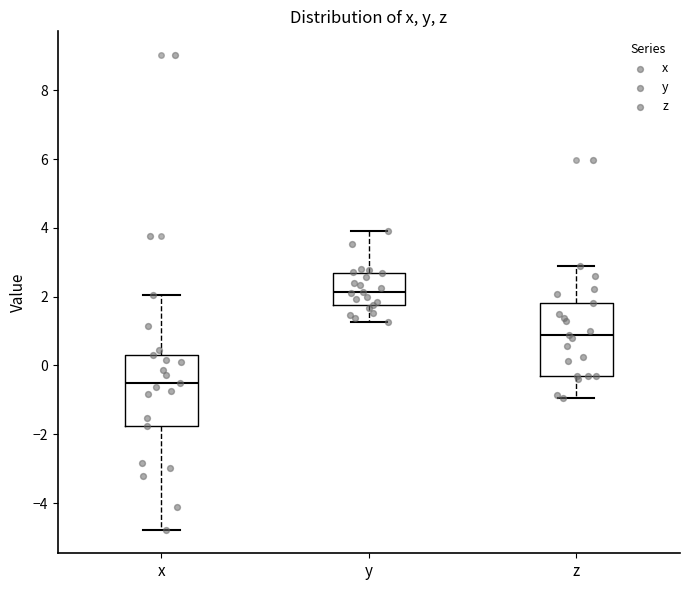

Reading left to right, transcribe this box plot: for each box, give where its median line is, the range the box spans, and where its two whiskers end, as read against the y-axis. The values are not printed on the chart, so give them approximately, as read against the axis.

x: median -0.6, box -1.8 to 0.4, whiskers -4.8 to 2.0
y: median 2.2, box 1.8 to 2.6, whiskers 1.2 to 3.8
z: median 0.8, box -0.2 to 1.8, whiskers -1.0 to 2.8